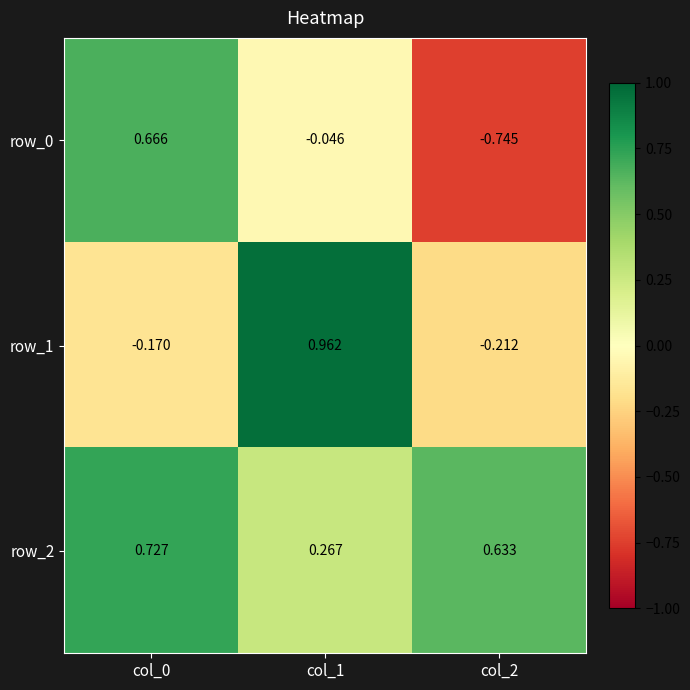

Is the value of row_2 at col_2 greater than the value of row_0 at col_1?

Yes